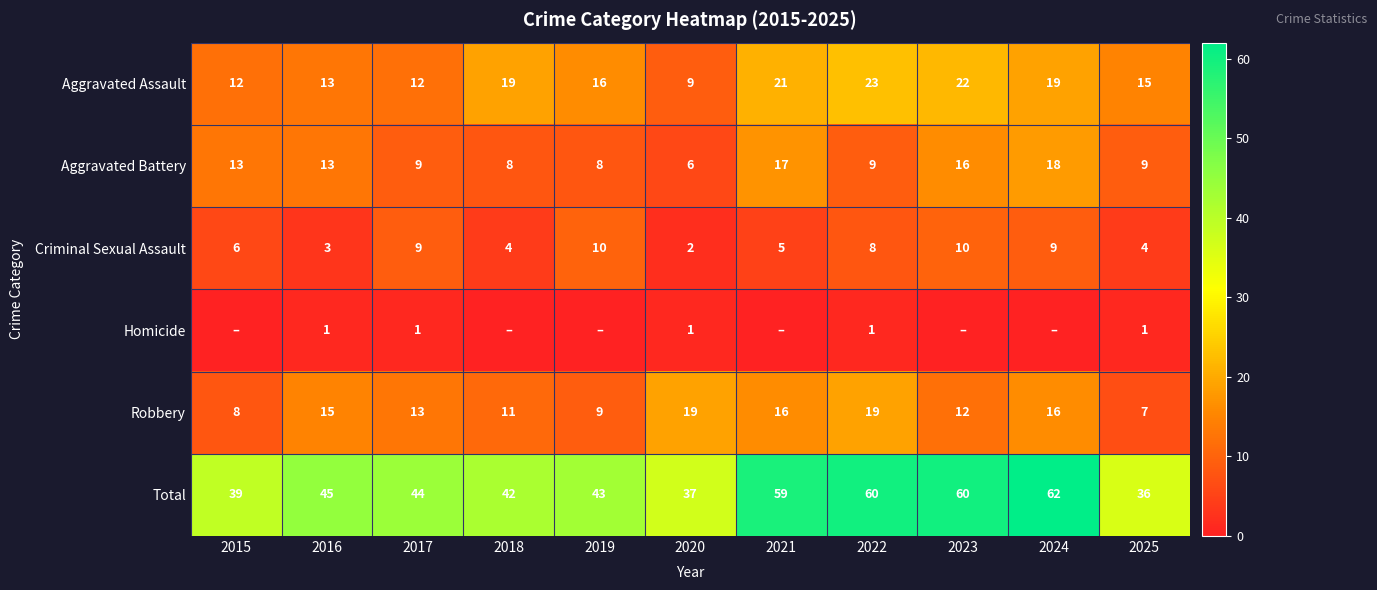

What is the difference between the Robbery values at 2024 and 2025?

9